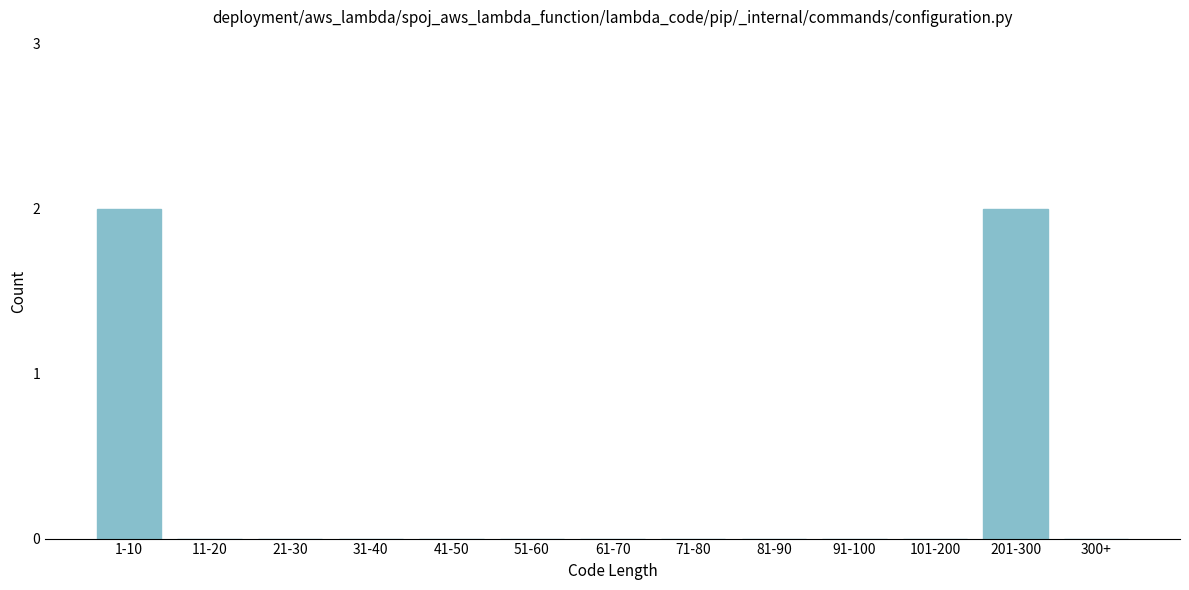

Reading left to right, list all the values displayed in this chart.

1-10=2	11-20=0	21-30=0	31-40=0	41-50=0	51-60=0	61-70=0	71-80=0	81-90=0	91-100=0	101-200=0	201-300=2	300+=0